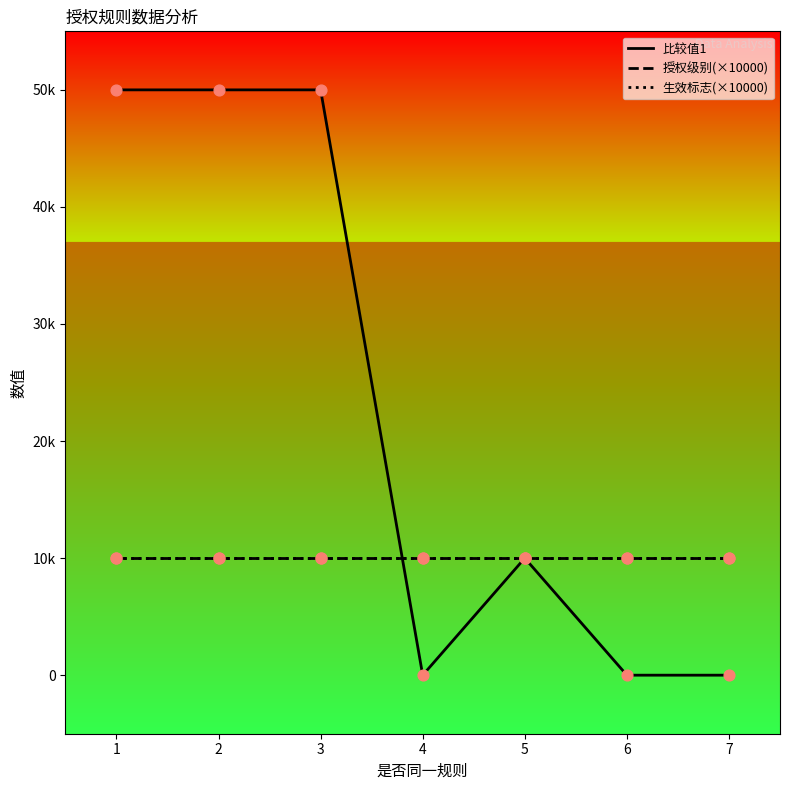

Is this an area chart (filled region under the line)?

No